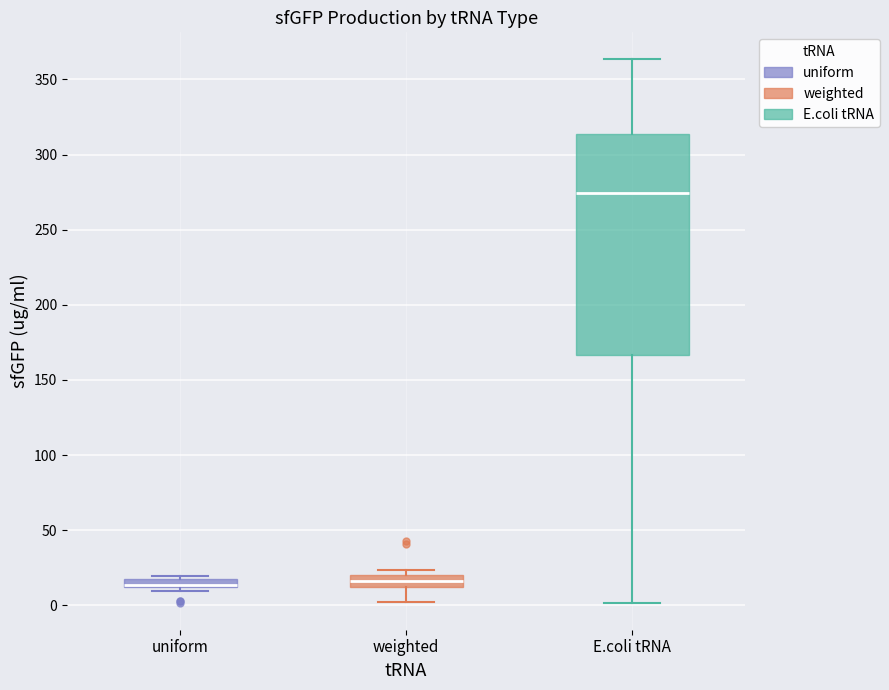

Comparing the boxes themselves (not the whiskers), which one is the tallest?

E.coli tRNA